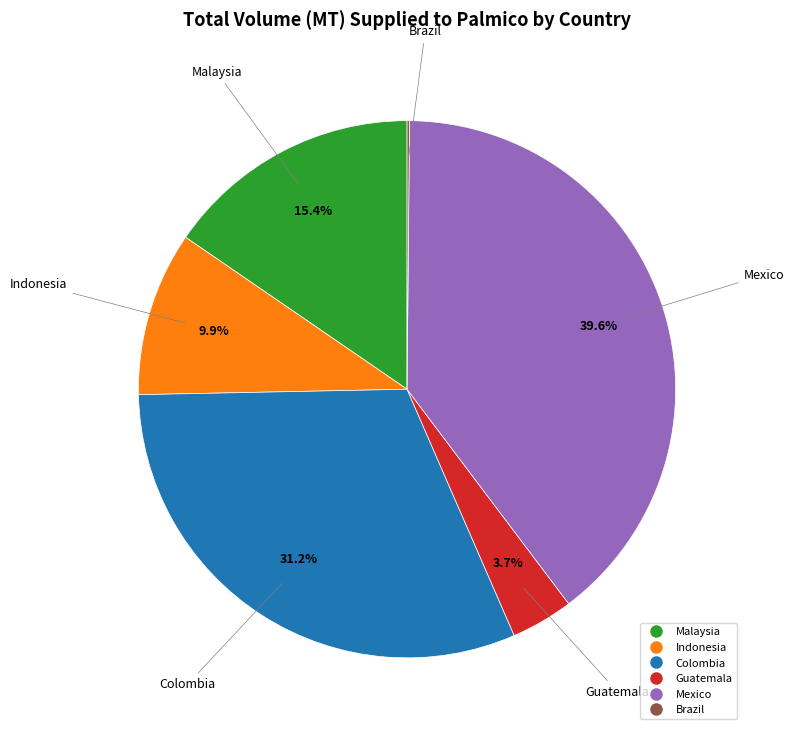

What is the ratio of the value at Malaysia to the value at Indonesia?

1.6